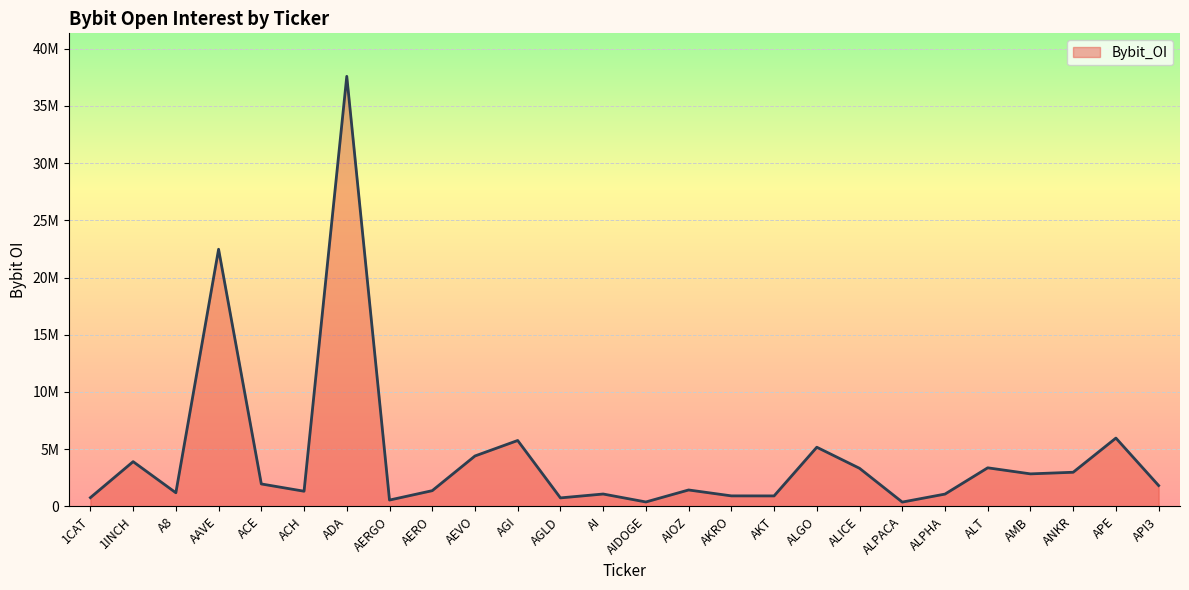

What is the minimum value shown in the chart?

373692